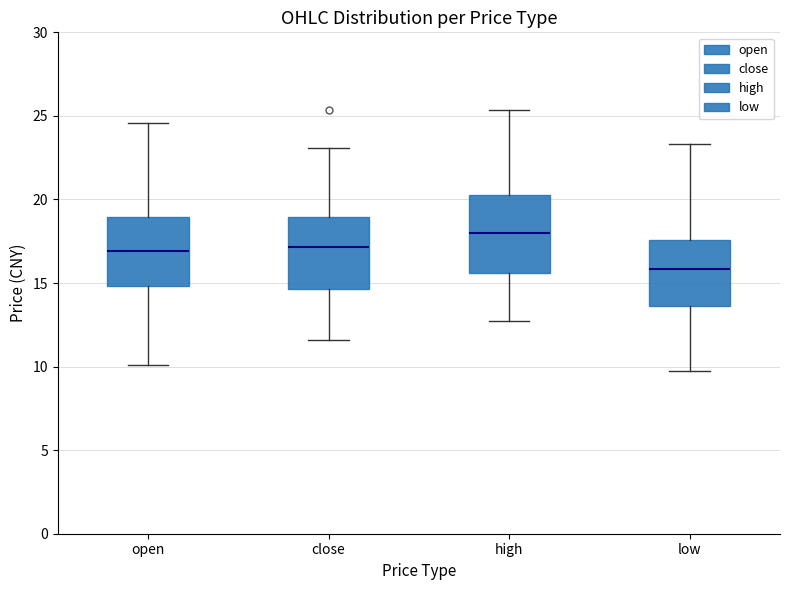

Reading left to right, transcribe this box plot: for each box, give where its median line is, the range the box spans, and where its two whiskers end, as read against the y-axis. The values are not printed on the chart, so give them approximately, as read against the axis.

open: median 17.0, box 15.0 to 19.0, whiskers 10.0 to 24.5
close: median 17.0, box 14.5 to 19.0, whiskers 11.5 to 23.0
high: median 18.0, box 15.5 to 20.5, whiskers 12.5 to 25.5
low: median 16.0, box 13.5 to 17.5, whiskers 9.5 to 23.5